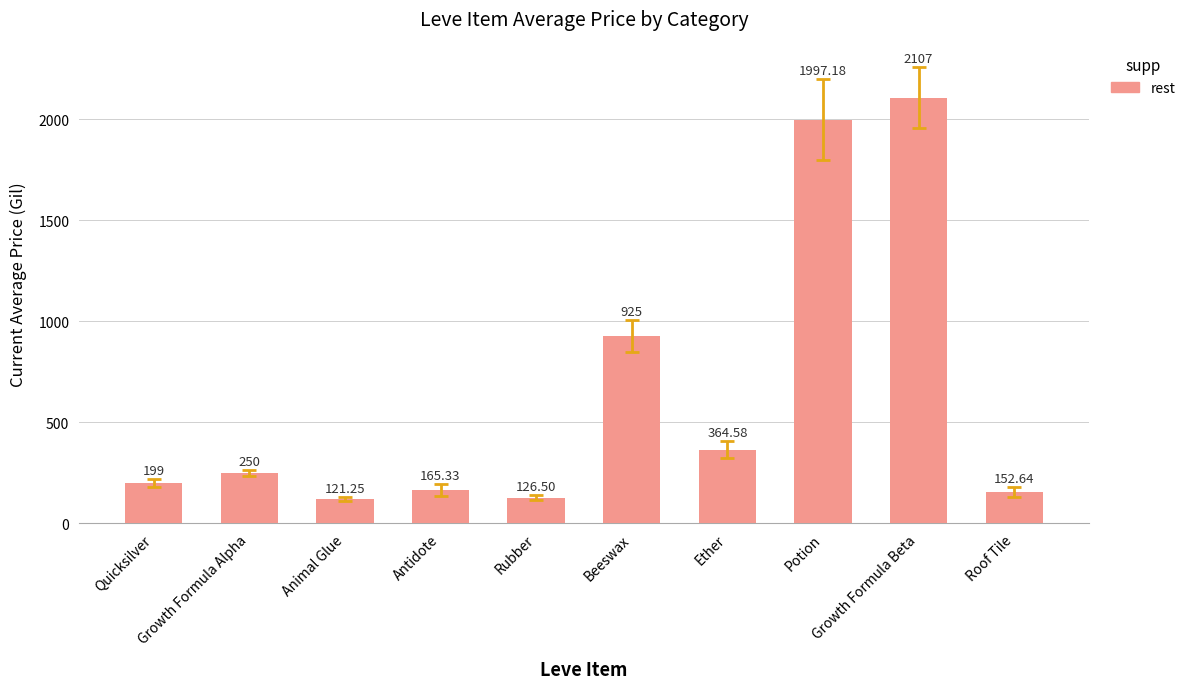

Where is the data nearest to the value 1114?

Beeswax